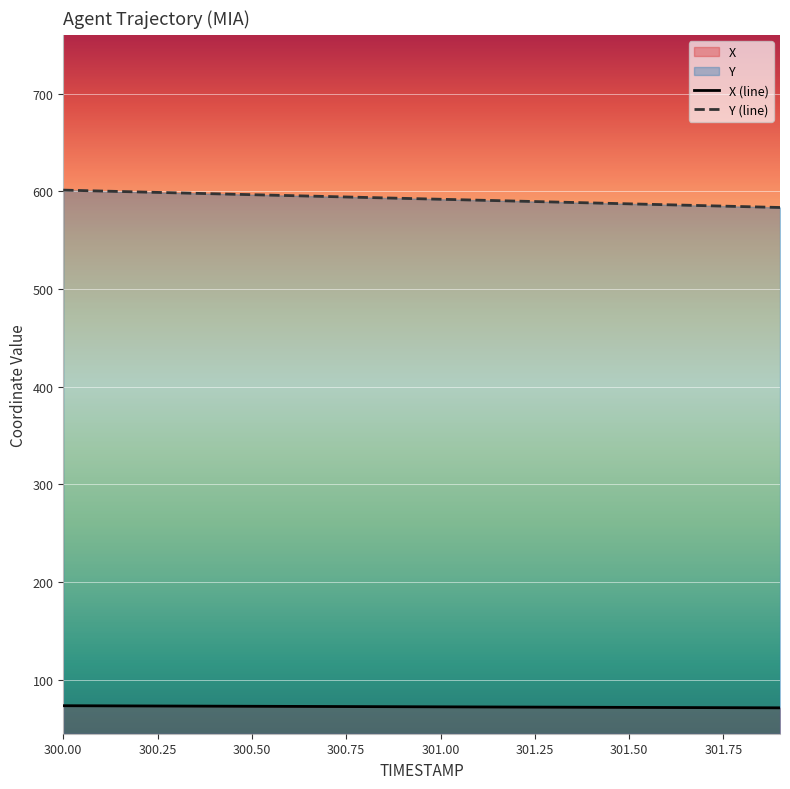

What is the sum of all Y values?

11845.3